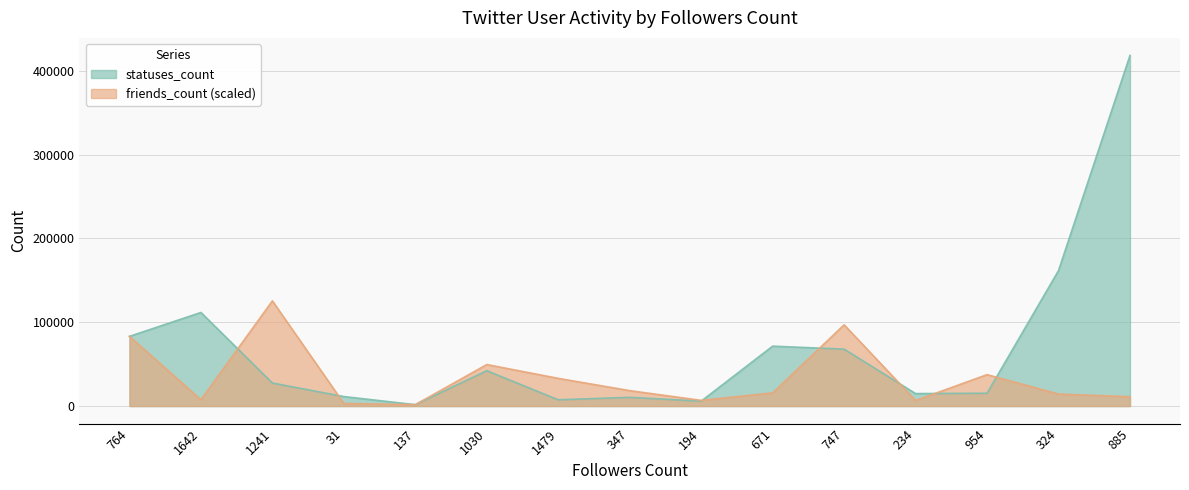

What position from the left is 1241?

3